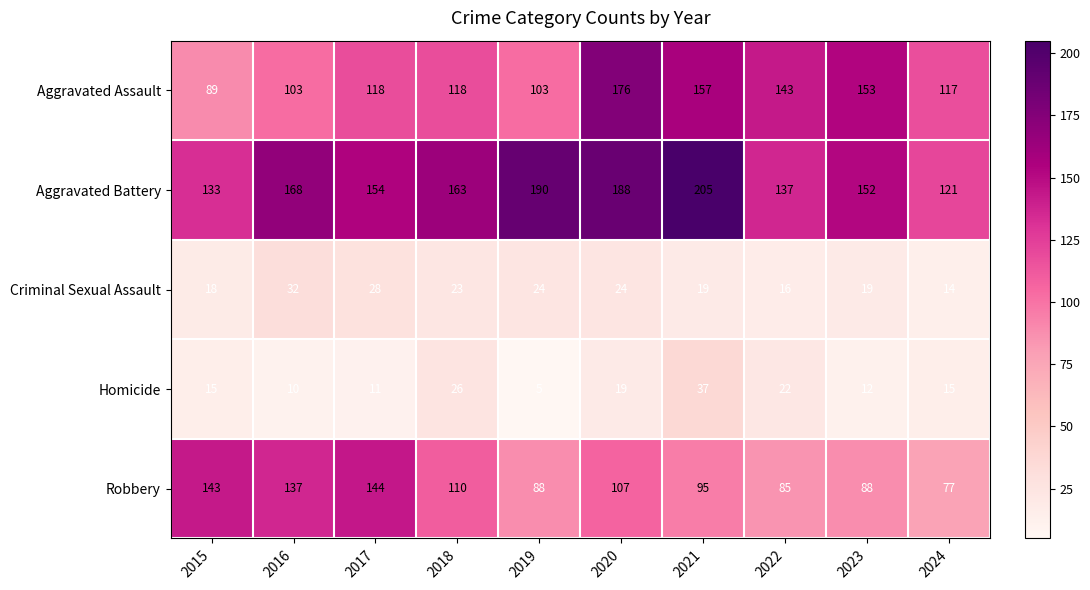

Rank the series at 2016 from lowest to highest value.

Homicide, Criminal Sexual Assault, Aggravated Assault, Robbery, Aggravated Battery